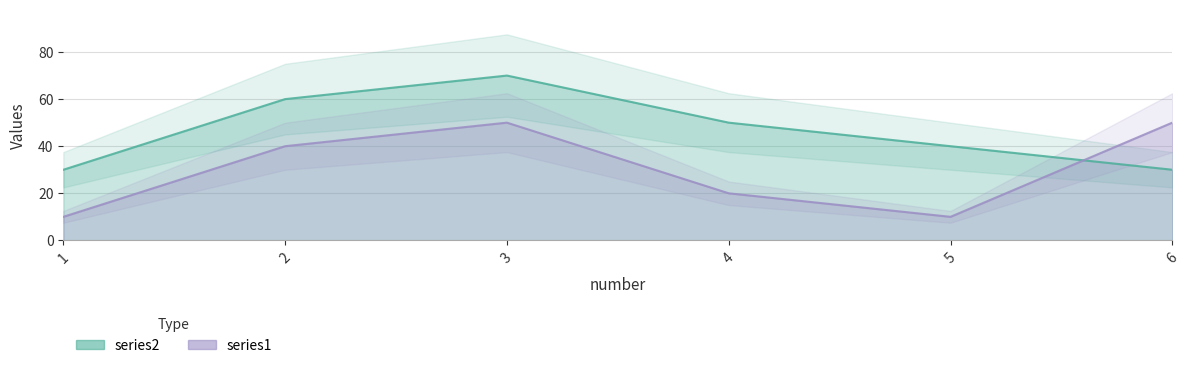

List the labels in order of series2 value, smallest first.

1, 6, 5, 4, 2, 3